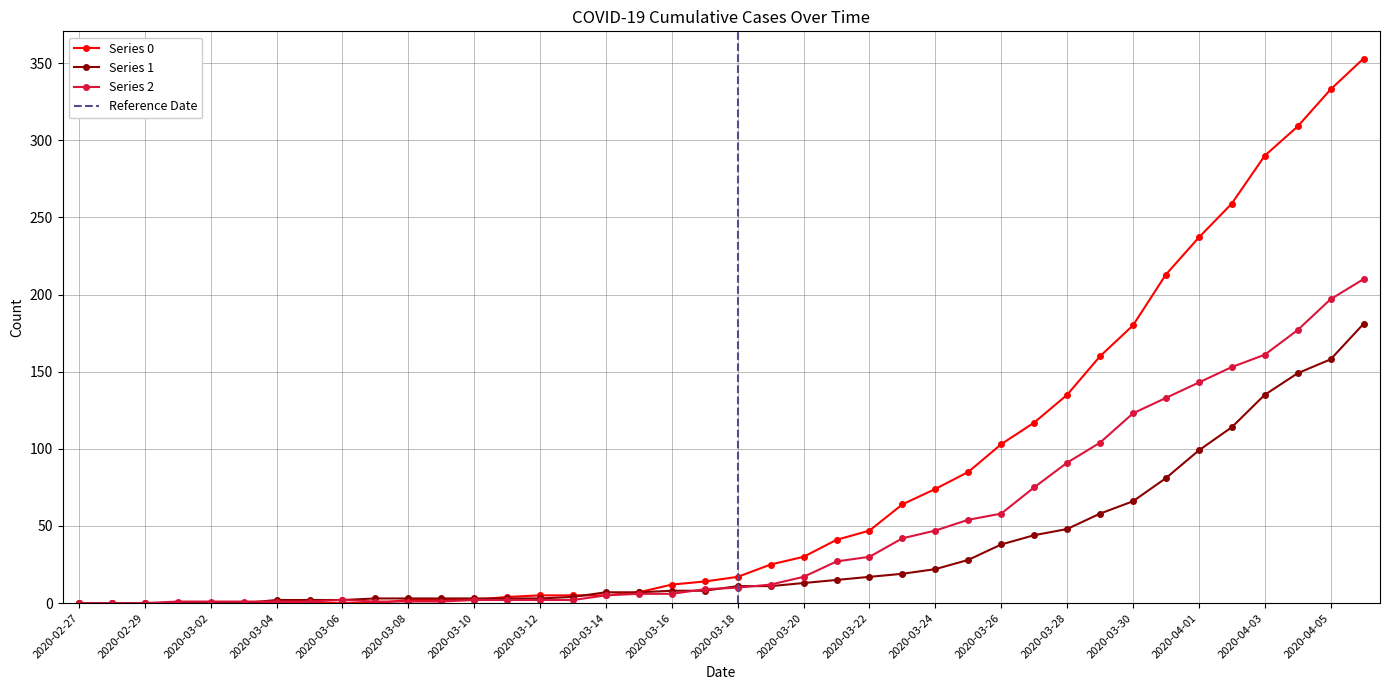

What is the spread (max minus min) of values at 2020-04-06?

172